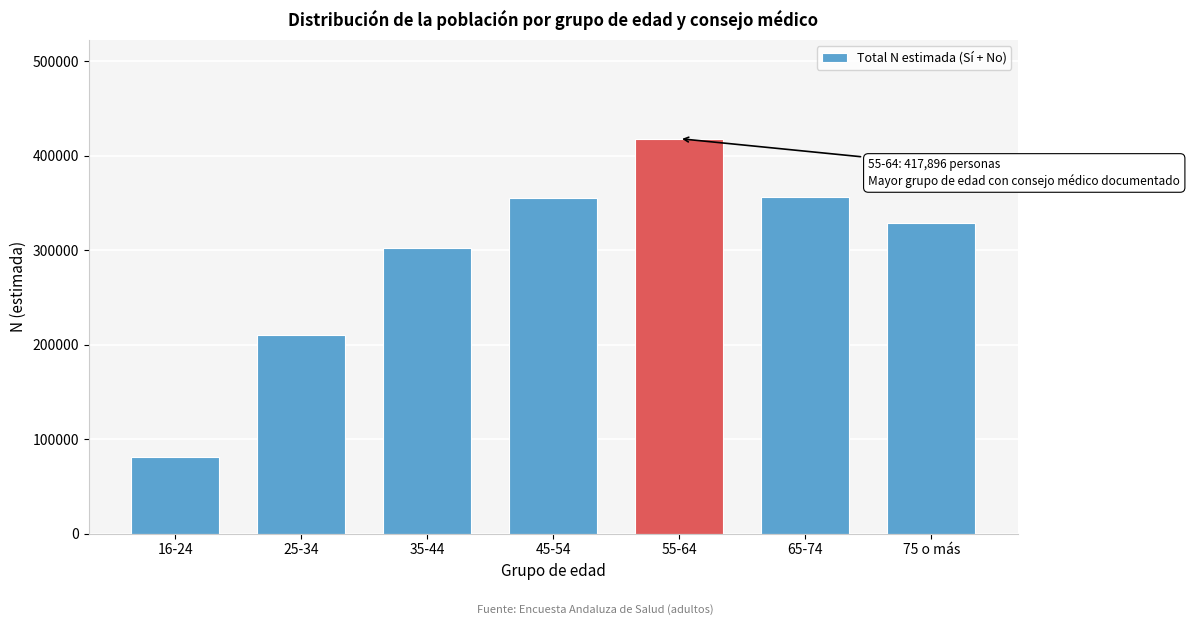

What is the average value?

293060